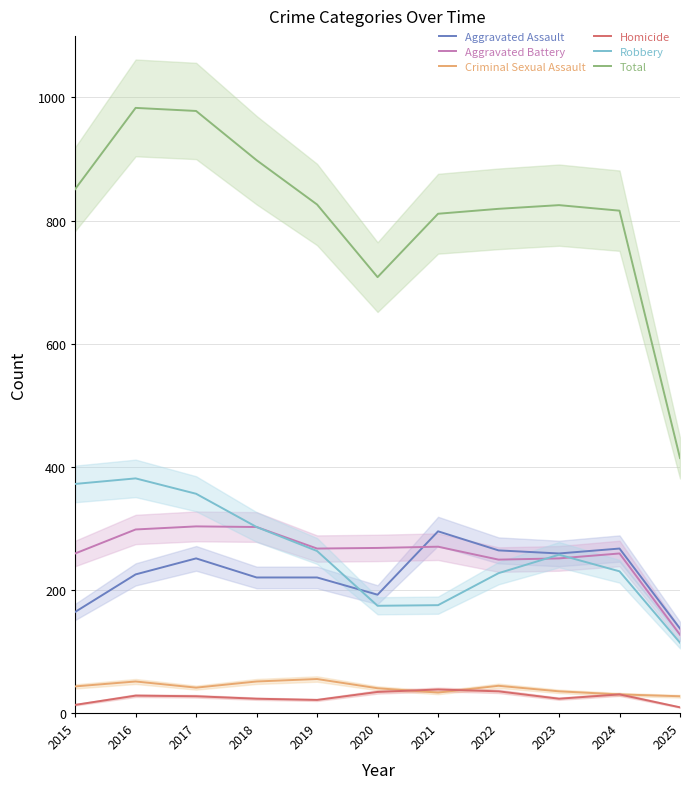

Rank the categories by Aggravated Battery value from lowest to highest.

2025, 2022, 2023, 2015, 2024, 2019, 2020, 2021, 2016, 2018, 2017